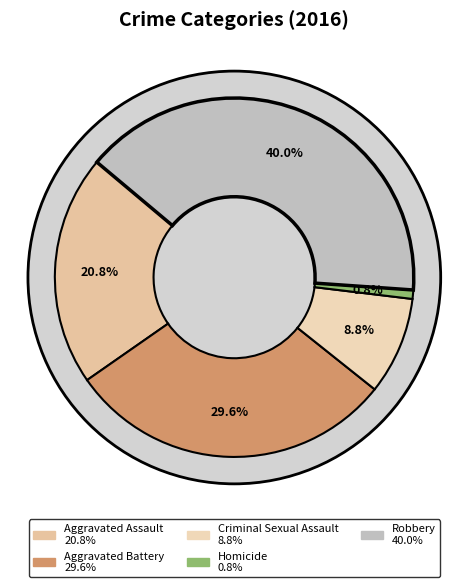

Which category has the biggest portion of the pie?

Robbery